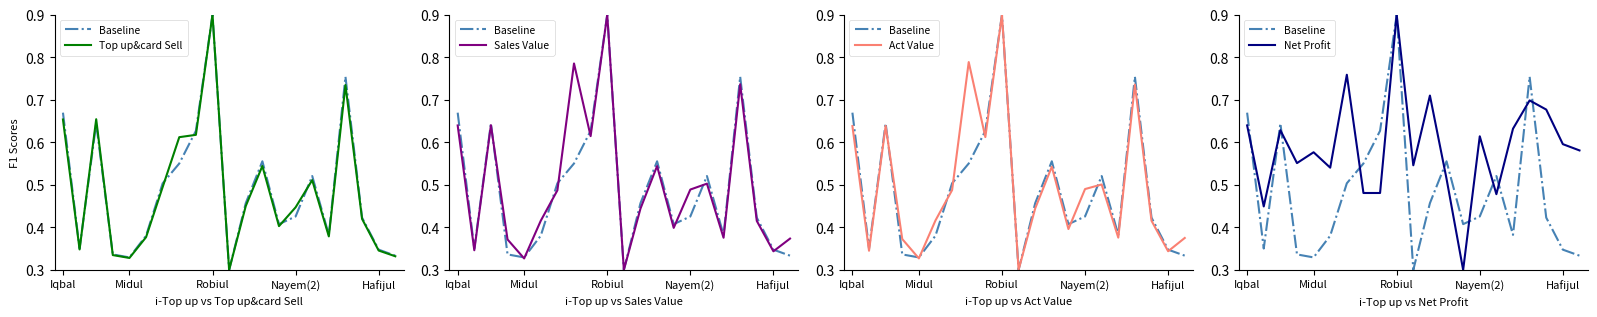

Is the value of Act Value at 11 greater than the value of Baseline at 5?

Yes